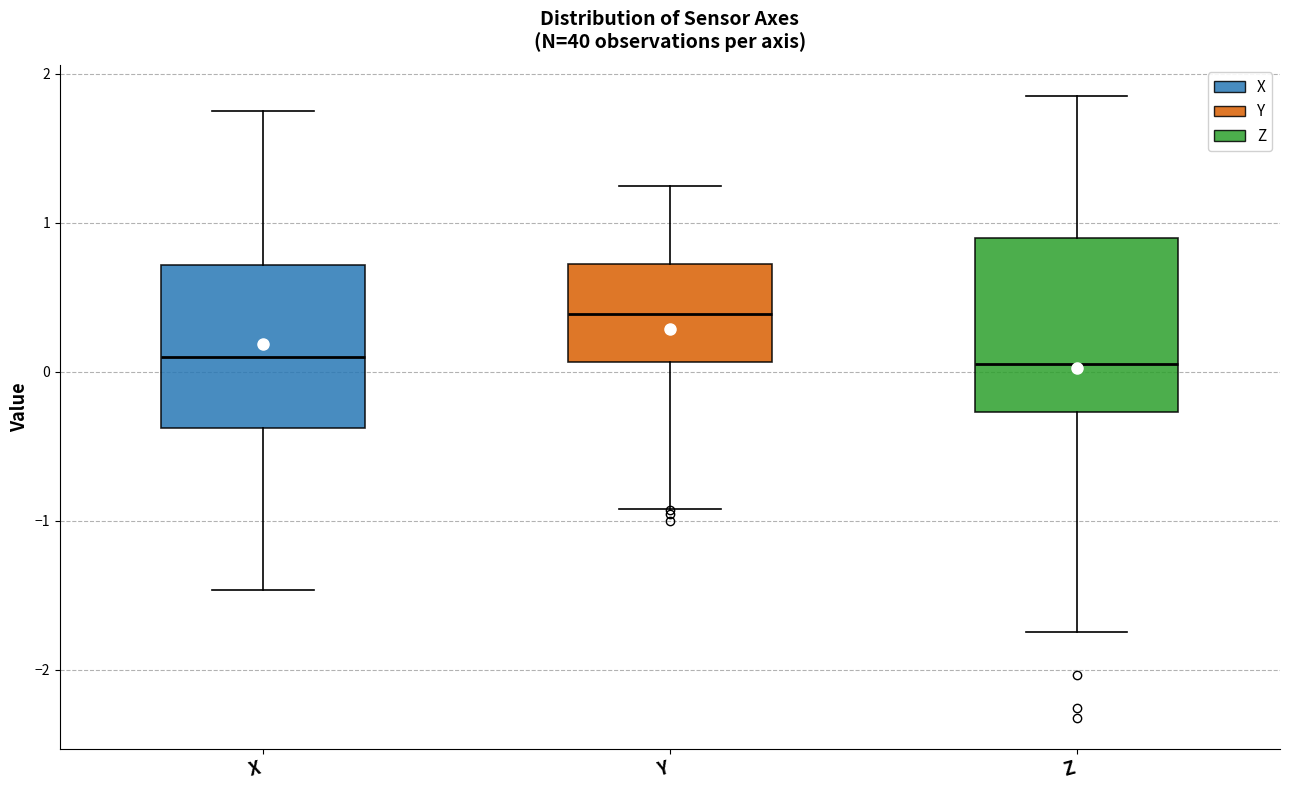

Reading left to right, transcribe this box plot: for each box, give where its median line is, the range the box spans, and where its two whiskers end, as read against the y-axis. The values are not printed on the chart, so give them approximately, as read against the axis.

X: median 0.1, box -0.4 to 0.7, whiskers -1.5 to 1.8
Y: median 0.4, box 0.1 to 0.7, whiskers -0.9 to 1.2
Z: median 0.1, box -0.3 to 0.9, whiskers -1.7 to 1.9